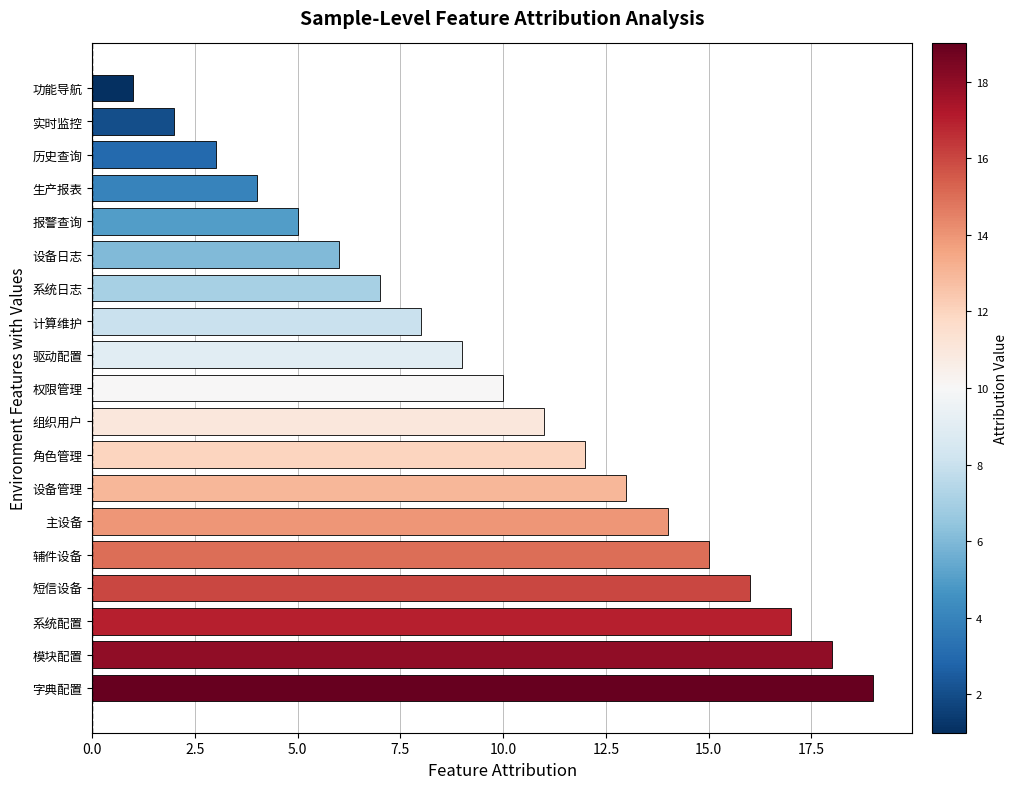

Between 系统日志 and 辅件设备, which is larger?

辅件设备